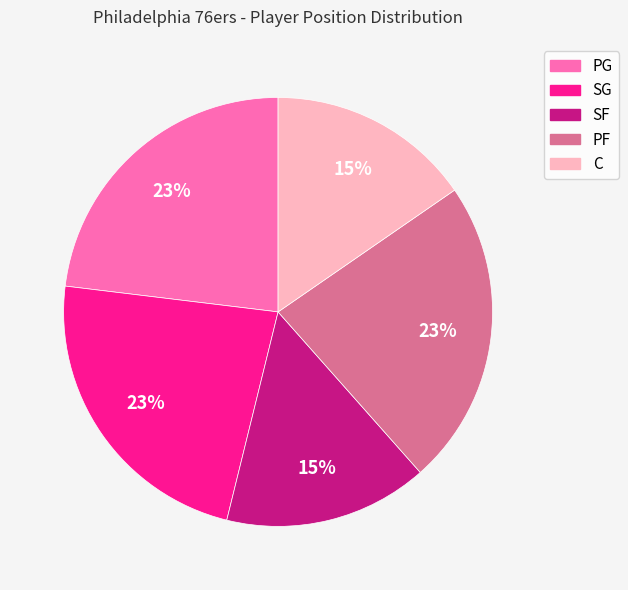

Does any single category account for the majority?

No